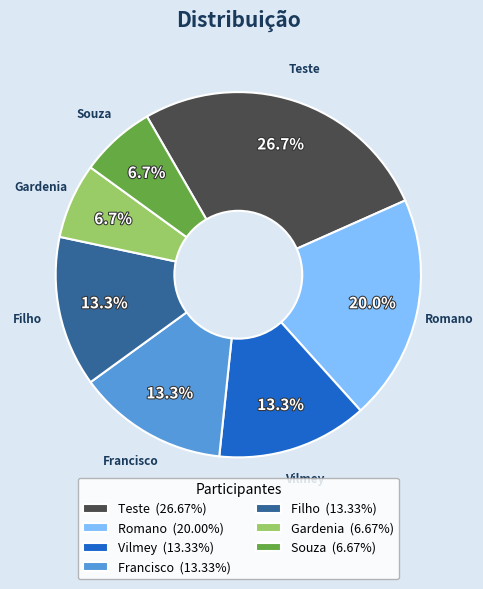

Is there a majority slice in this chart?

No